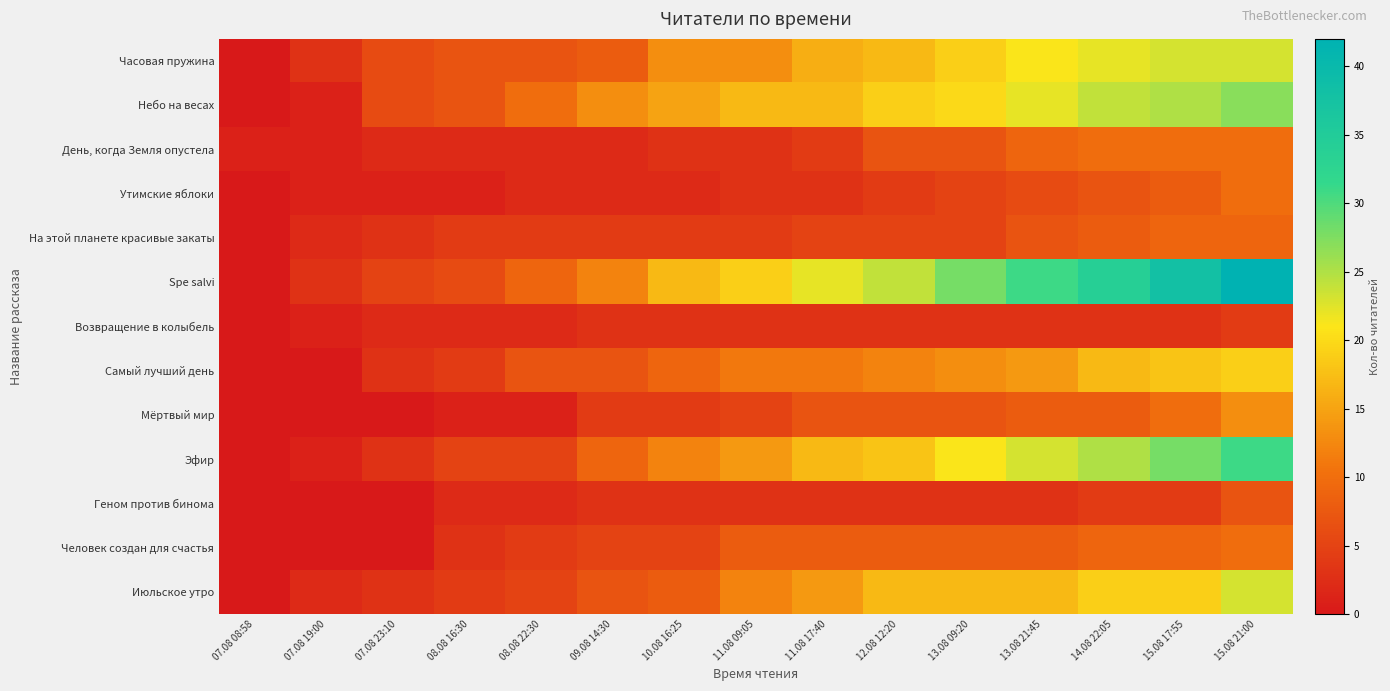

Reading left to right, transcribe all the data shown in this chart.

Часовая пружина: 07.08 08:58=0	07.08 19:00=3	07.08 23:10=6	08.08 16:30=7	08.08 22:30=7	09.08 14:30=8	10.08 16:25=13	11.08 09:05=13	11.08 17:40=16	12.08 12:20=17	13.08 09:20=19	13.08 21:45=21	14.08 22:05=22	15.08 17:55=23	15.08 21:00=23
Небо на весах: 07.08 08:58=0	07.08 19:00=1	07.08 23:10=6	08.08 16:30=7	08.08 22:30=10	09.08 14:30=13	10.08 16:25=15	11.08 09:05=17	11.08 17:40=17	12.08 12:20=19	13.08 09:20=20	13.08 21:45=22	14.08 22:05=24	15.08 17:55=25	15.08 21:00=27
День, когда Земля опустела: 07.08 08:58=1	07.08 19:00=1	07.08 23:10=2	08.08 16:30=2	08.08 22:30=2	09.08 14:30=2	10.08 16:25=3	11.08 09:05=3	11.08 17:40=4	12.08 12:20=7	13.08 09:20=7	13.08 21:45=9	14.08 22:05=10	15.08 17:55=10	15.08 21:00=10
Утимские яблоки: 07.08 08:58=0	07.08 19:00=1	07.08 23:10=1	08.08 16:30=1	08.08 22:30=2	09.08 14:30=2	10.08 16:25=2	11.08 09:05=3	11.08 17:40=3	12.08 12:20=4	13.08 09:20=5	13.08 21:45=6	14.08 22:05=7	15.08 17:55=8	15.08 21:00=10
На этой планете красивые закаты: 07.08 08:58=0	07.08 19:00=2	07.08 23:10=3	08.08 16:30=4	08.08 22:30=4	09.08 14:30=4	10.08 16:25=4	11.08 09:05=4	11.08 17:40=5	12.08 12:20=5	13.08 09:20=5	13.08 21:45=7	14.08 22:05=8	15.08 17:55=9	15.08 21:00=9
Spe salvi: 07.08 08:58=0	07.08 19:00=3	07.08 23:10=5	08.08 16:30=6	08.08 22:30=9	09.08 14:30=12	10.08 16:25=17	11.08 09:05=19	11.08 17:40=22	12.08 12:20=24	13.08 09:20=28	13.08 21:45=31	14.08 22:05=34	15.08 17:55=38	15.08 21:00=42
Возвращение в колыбель: 07.08 08:58=0	07.08 19:00=1	07.08 23:10=2	08.08 16:30=2	08.08 22:30=2	09.08 14:30=3	10.08 16:25=3	11.08 09:05=3	11.08 17:40=3	12.08 12:20=3	13.08 09:20=3	13.08 21:45=3	14.08 22:05=3	15.08 17:55=3	15.08 21:00=4
Самый лучший день: 07.08 08:58=0	07.08 19:00=0	07.08 23:10=3	08.08 16:30=4	08.08 22:30=7	09.08 14:30=7	10.08 16:25=9	11.08 09:05=11	11.08 17:40=11	12.08 12:20=12	13.08 09:20=13	13.08 21:45=14	14.08 22:05=17	15.08 17:55=18	15.08 21:00=19
Мёртвый мир: 07.08 08:58=0	07.08 19:00=0	07.08 23:10=0	08.08 16:30=1	08.08 22:30=1	09.08 14:30=4	10.08 16:25=4	11.08 09:05=5	11.08 17:40=7	12.08 12:20=7	13.08 09:20=7	13.08 21:45=8	14.08 22:05=8	15.08 17:55=10	15.08 21:00=13
Эфир: 07.08 08:58=0	07.08 19:00=1	07.08 23:10=3	08.08 16:30=5	08.08 22:30=5	09.08 14:30=9	10.08 16:25=12	11.08 09:05=14	11.08 17:40=17	12.08 12:20=18	13.08 09:20=21	13.08 21:45=23	14.08 22:05=25	15.08 17:55=28	15.08 21:00=31
Геном против бинома: 07.08 08:58=0	07.08 19:00=0	07.08 23:10=0	08.08 16:30=2	08.08 22:30=2	09.08 14:30=3	10.08 16:25=3	11.08 09:05=3	11.08 17:40=3	12.08 12:20=3	13.08 09:20=3	13.08 21:45=3	14.08 22:05=4	15.08 17:55=4	15.08 21:00=7
Человек создан для счастья: 07.08 08:58=0	07.08 19:00=0	07.08 23:10=0	08.08 16:30=3	08.08 22:30=4	09.08 14:30=5	10.08 16:25=5	11.08 09:05=8	11.08 17:40=8	12.08 12:20=8	13.08 09:20=8	13.08 21:45=8	14.08 22:05=9	15.08 17:55=9	15.08 21:00=10
Июльское утро: 07.08 08:58=0	07.08 19:00=2	07.08 23:10=3	08.08 16:30=4	08.08 22:30=5	09.08 14:30=7	10.08 16:25=8	11.08 09:05=12	11.08 17:40=14	12.08 12:20=17	13.08 09:20=17	13.08 21:45=17	14.08 22:05=19	15.08 17:55=19	15.08 21:00=23